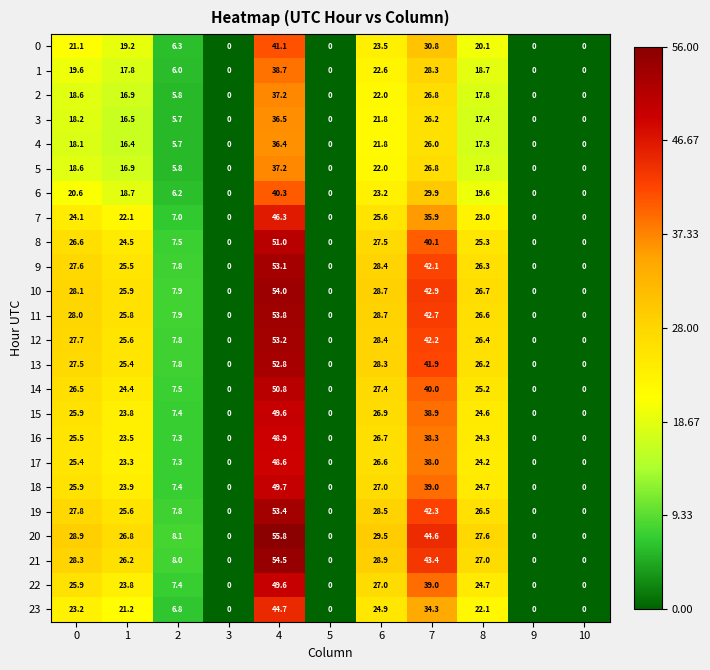

How many data points in 17 are less than 23?

5